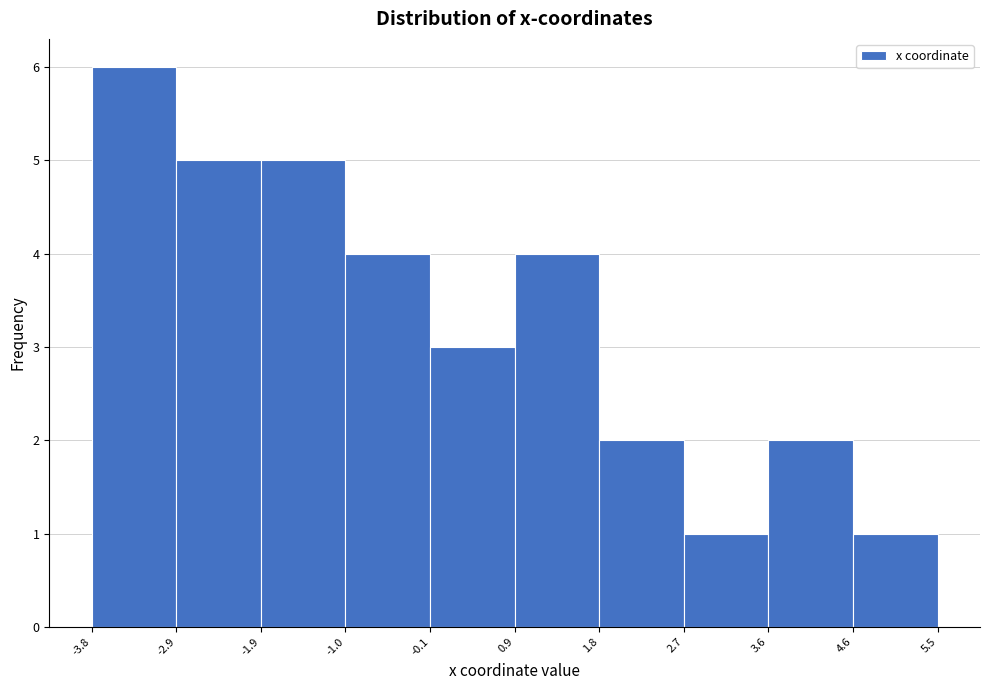

Over which range of the x-axis is the bar tallest?

-3.8 to -2.9